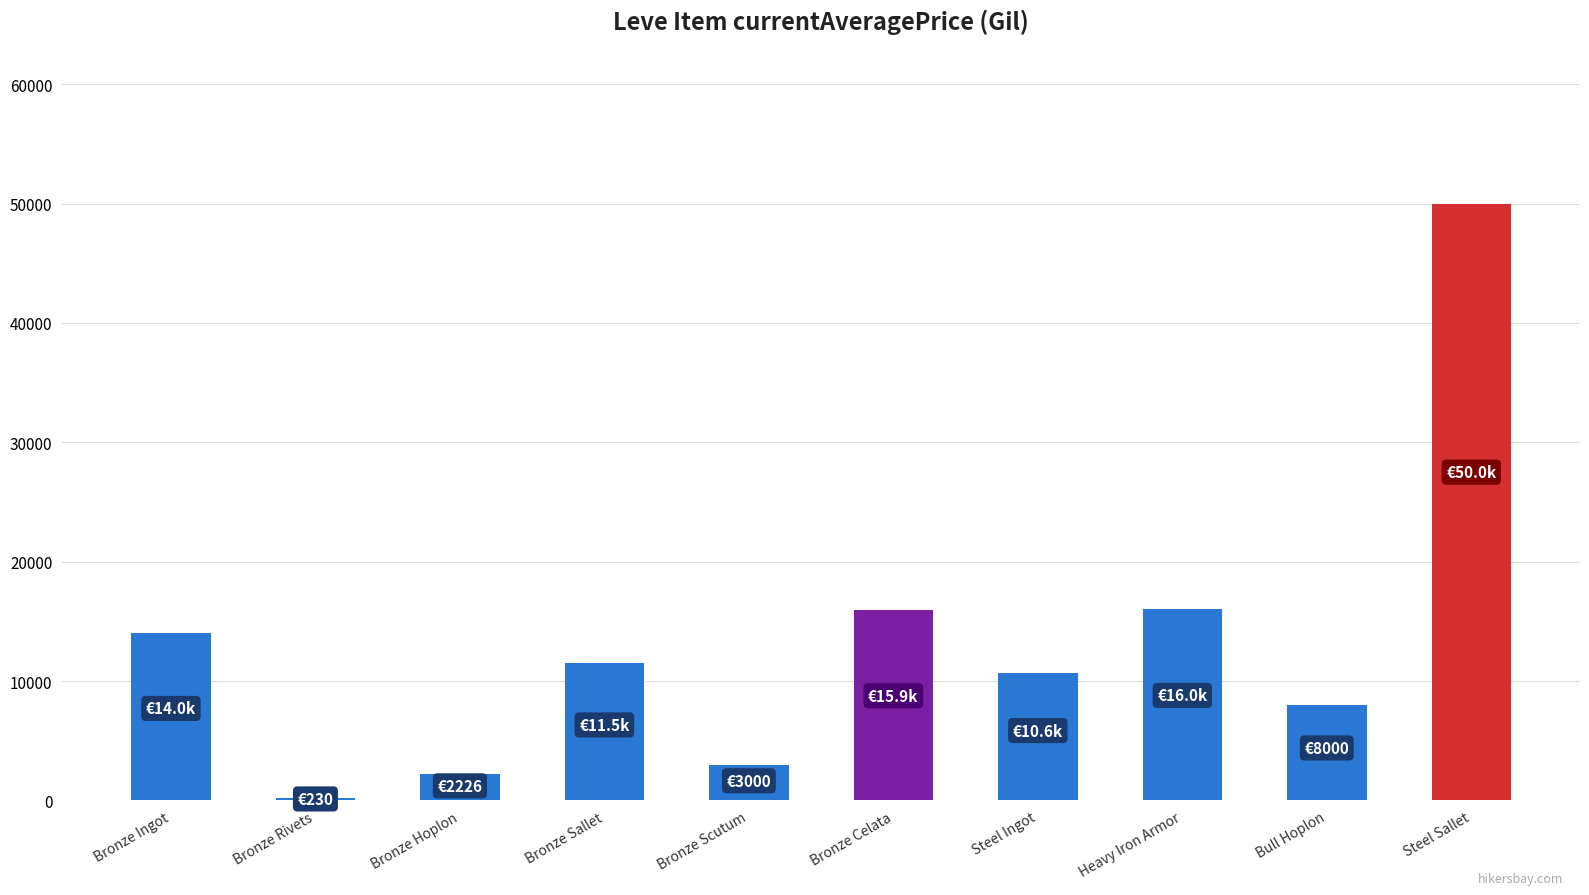

Where does the data first go above 11500?

Bronze Ingot